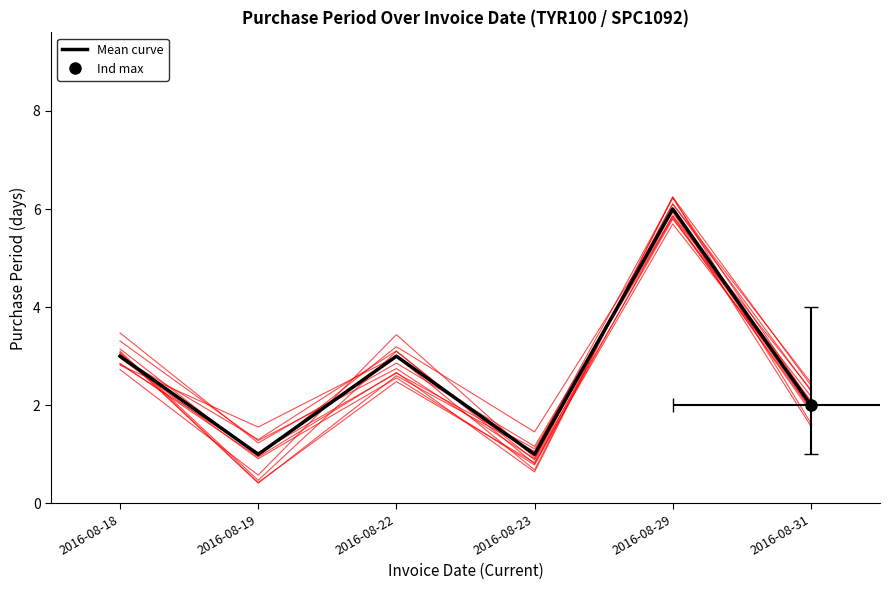

What is the greatest value displayed?

6